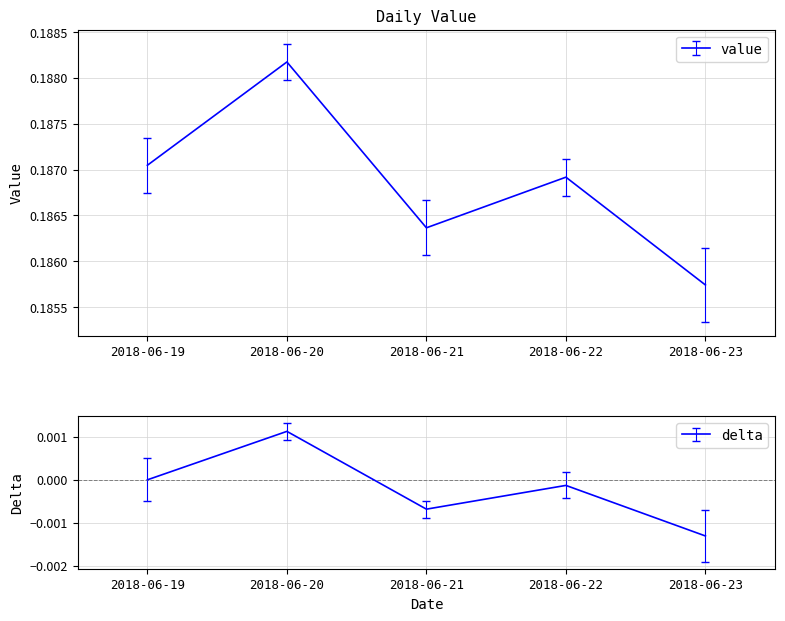

What is the sum of all values?

0.9